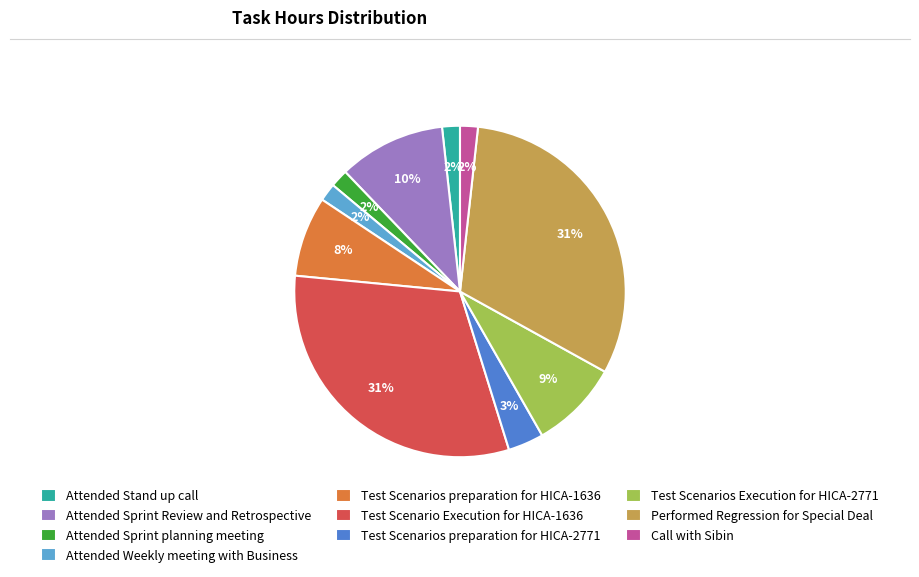

Between Attended Stand up call and Test Scenarios preparation for HICA-1636, which is larger?

Test Scenarios preparation for HICA-1636